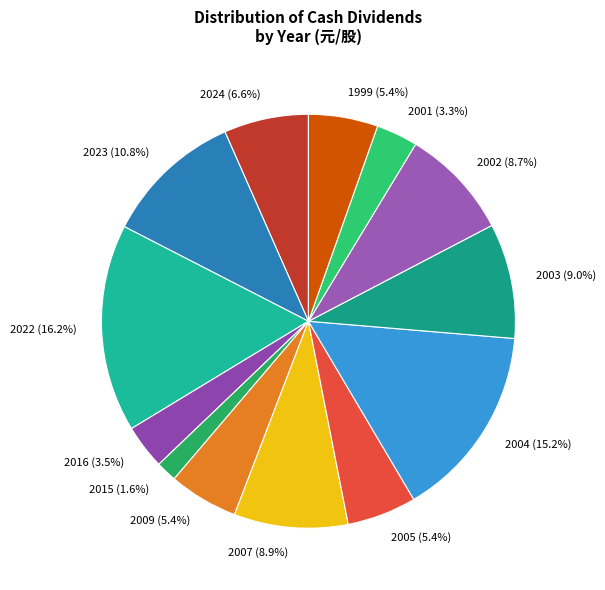

Which slice is the smallest?

2015